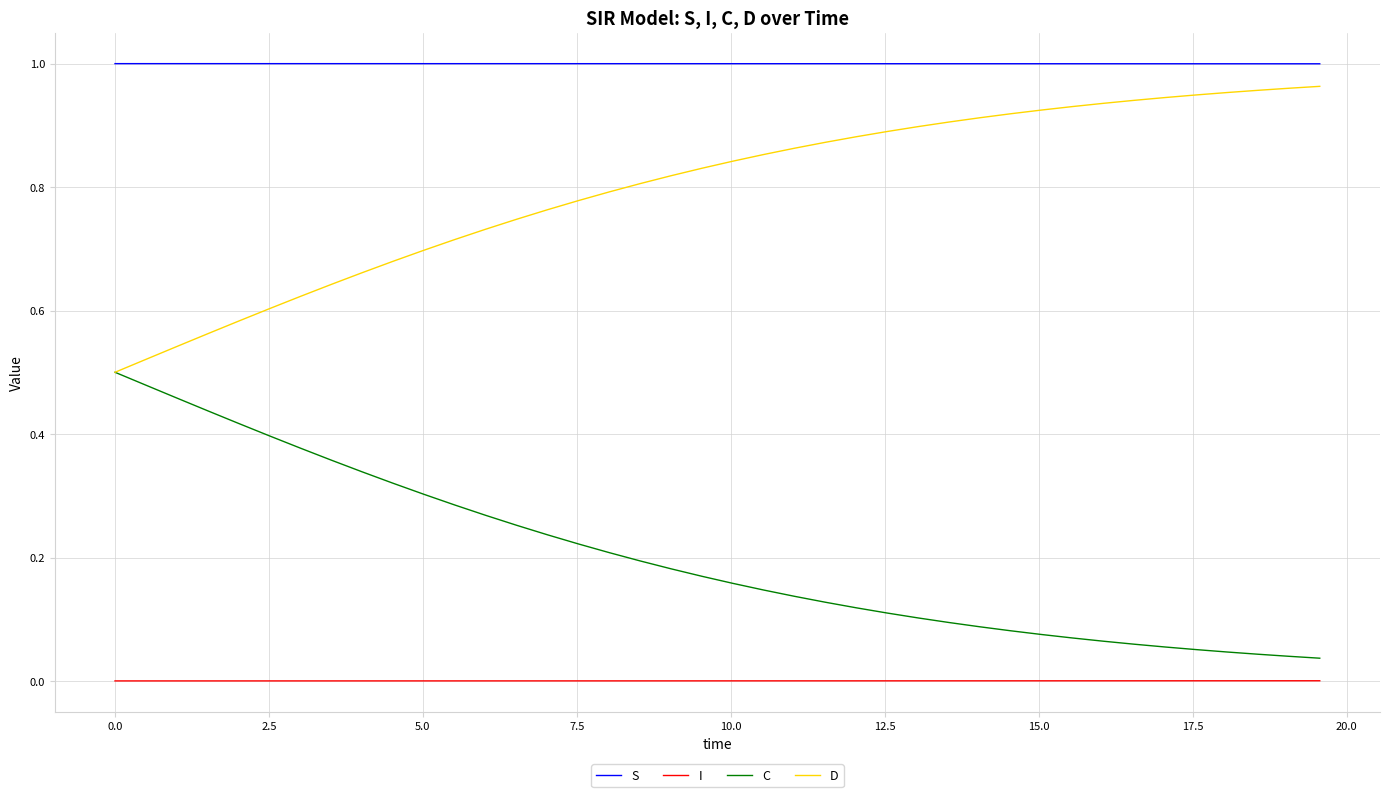

Rank the series by their average value, from highest to lowest.

S, D, C, I